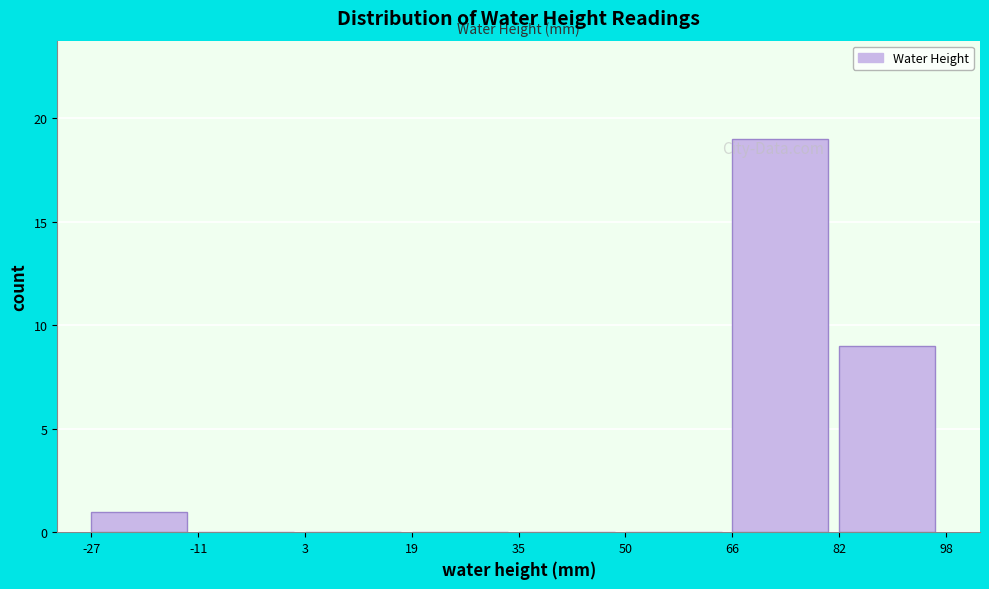

Reading left to right, list every bar in this chart as the range it spans on the x-axis followed by its height. The values are not printed on the chart, so give them approximately, as read against the axis.

-27 to -11: 1
-11 to 3: 0
3 to 19: 0
19 to 35: 0
35 to 50: 0
50 to 66: 0
66 to 82: 19
82 to 98: 9